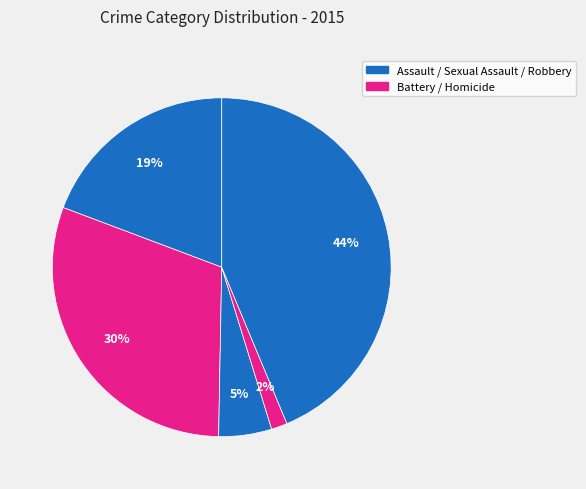

Is there a majority slice in this chart?

No